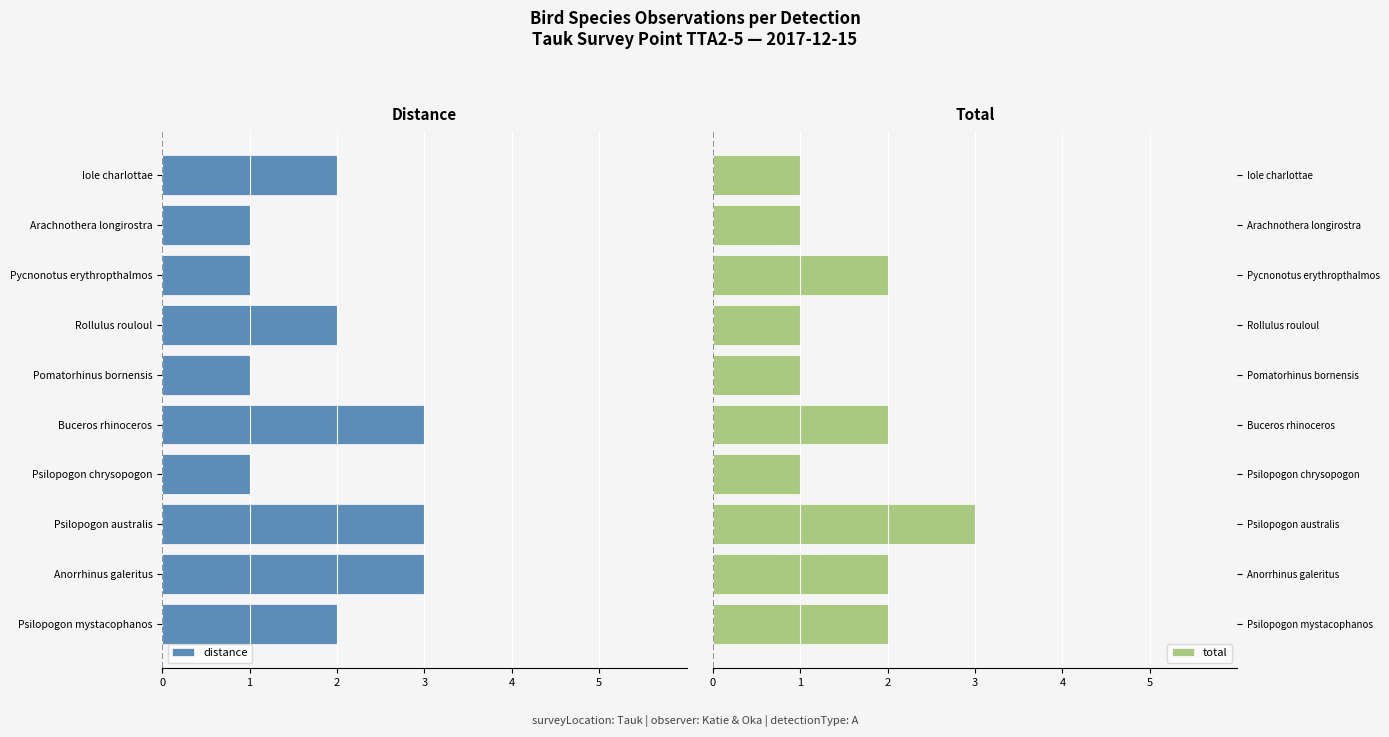

How many categories are shown in the chart?

10